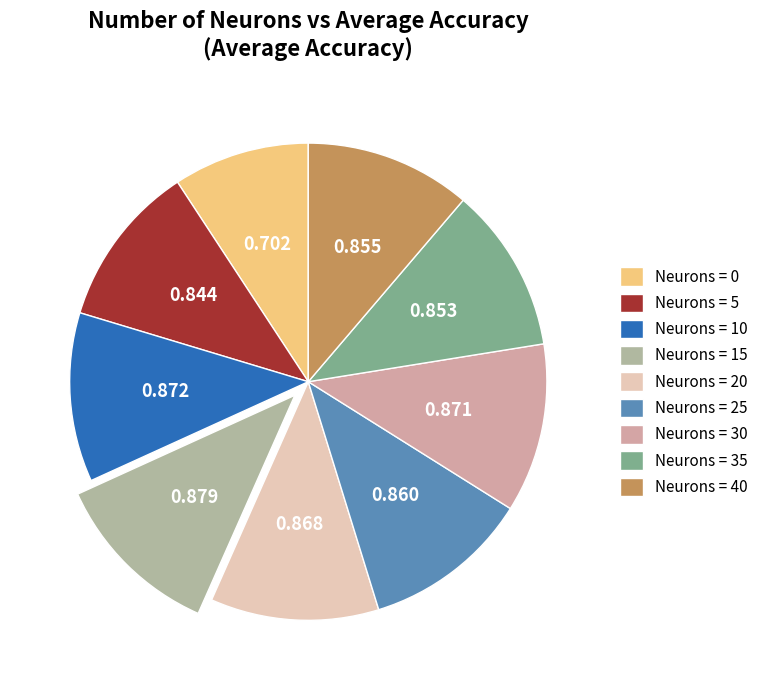

Combined, do Neurons = 30 and Neurons = 15 account for over 50%?

No